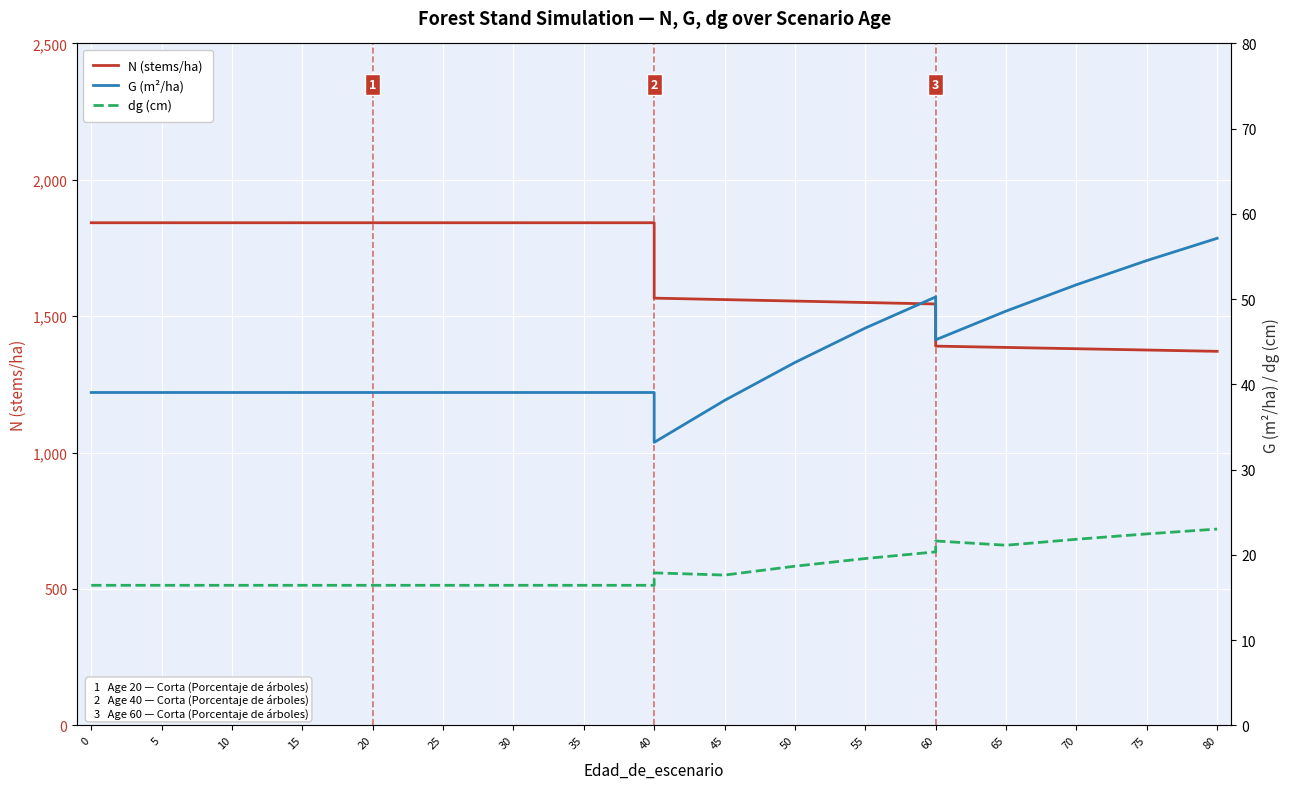

Reading left to right, transcribe all the data shown in this chart.

N (stems/ha): 1842.7	1842.7	1842.7	1842.7	1842.7	1842.7	1842.7	1842.7	1842.7	1842.7	1566.3	1560.9	1555.5	1550.1	1544.8	1390.3	1385.5	1380.8	1376.0	1371.3
G (m²/ha): 39.0	39.0	39.0	39.0	39.0	39.0	39.0	39.0	39.0	39.0	33.2	38.1	42.6	46.6	50.3	45.2	48.6	51.7	54.5	57.1
dg (cm): 16.4	16.4	16.4	16.4	16.4	16.4	16.4	16.4	16.4	16.4	17.9	17.6	18.7	19.6	20.4	21.6	21.1	21.8	22.5	23.0